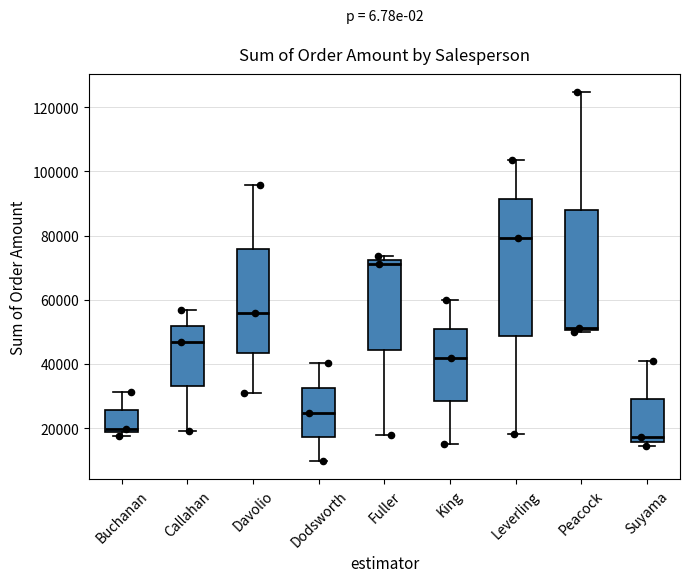

Where does the lower whisker of the box for Fuller end on the y-axis? The values are not printed on the chart, so give them approximately, as read against the axis.

18000